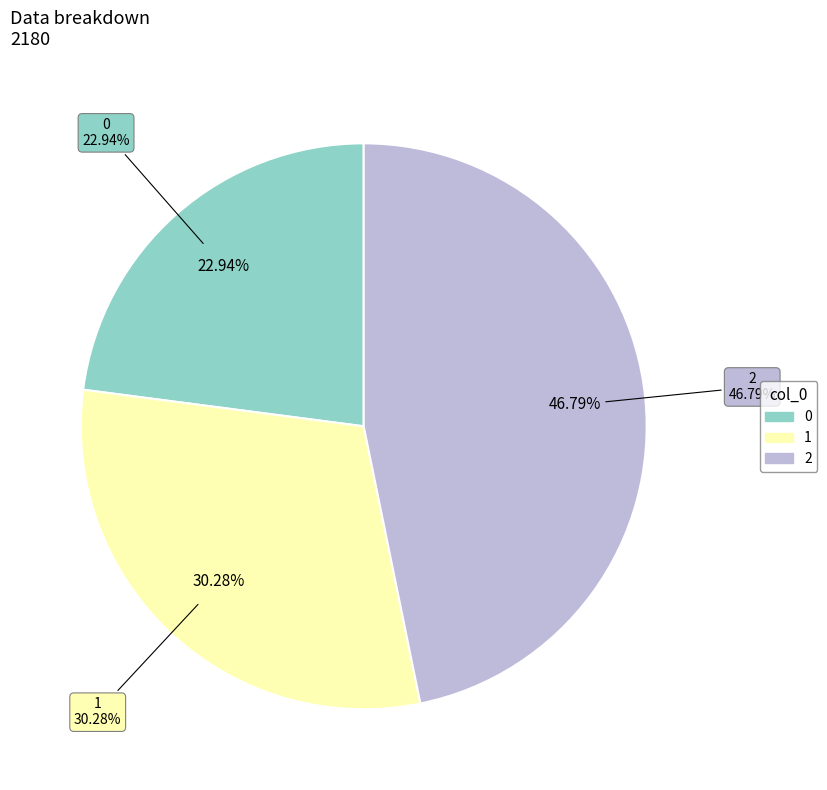

Approximately how many times larger is the value at 1 compared to 0?

1.3